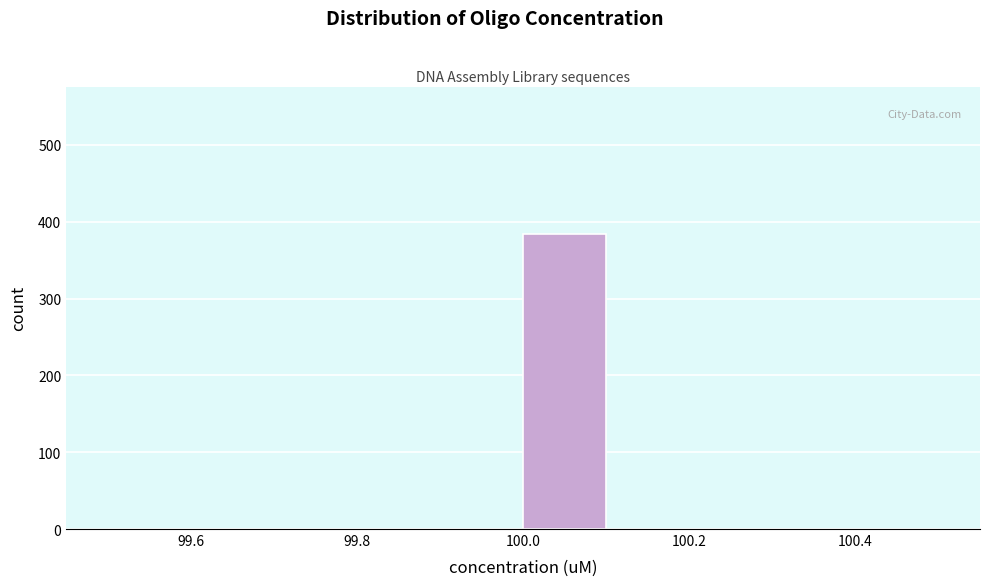

Reading left to right, list every bar in this chart as the range it spans on the x-axis followed by its height. The values are not printed on the chart, so give them approximately, as read against the axis.

99.5 to 99.6: 0
99.6 to 99.7: 0
99.7 to 99.8: 0
99.8 to 99.9: 0
99.9 to 100.0: 0
100.0 to 100.1: 380
100.1 to 100.2: 0
100.2 to 100.3: 0
100.3 to 100.4: 0
100.4 to 100.5: 0